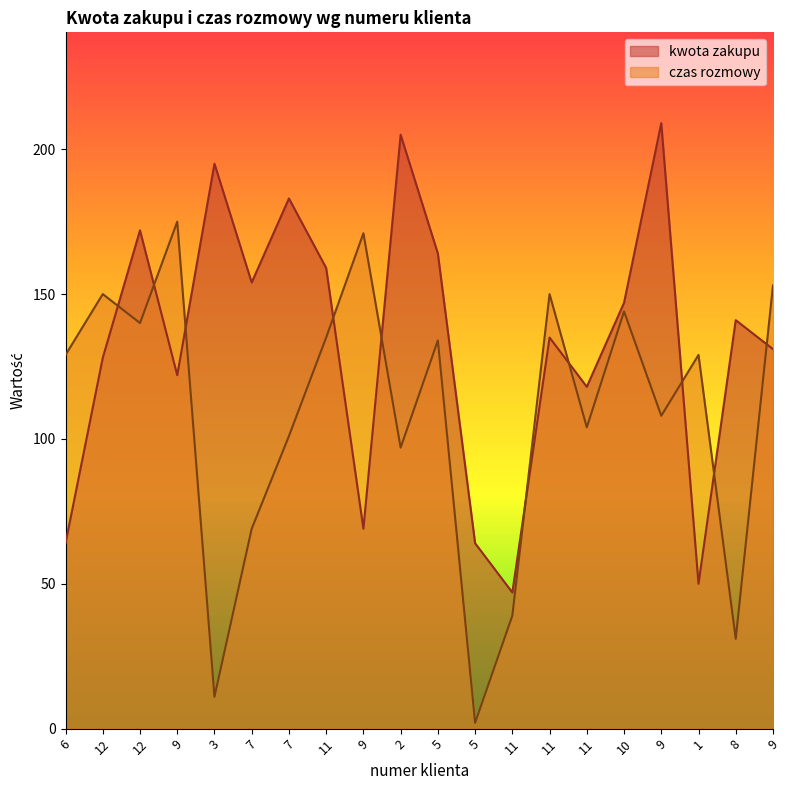

At how many categories does at least one series exceed 53?

19